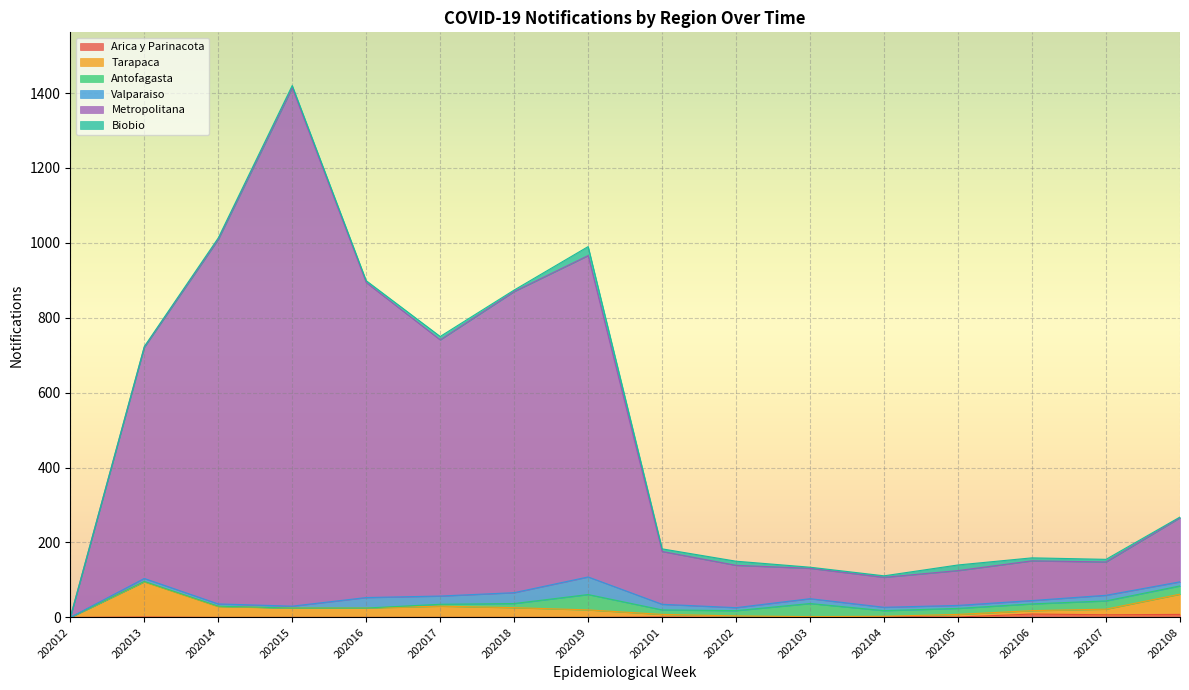

How many positive values does the Tarapaca series have?

15